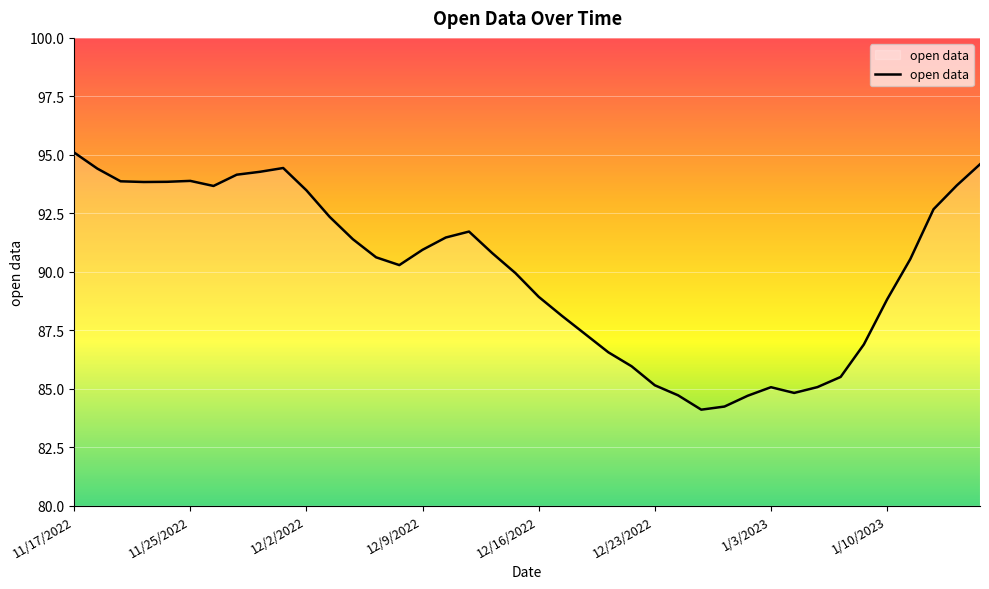

What is the difference between the maximum and minimum values?

11.0